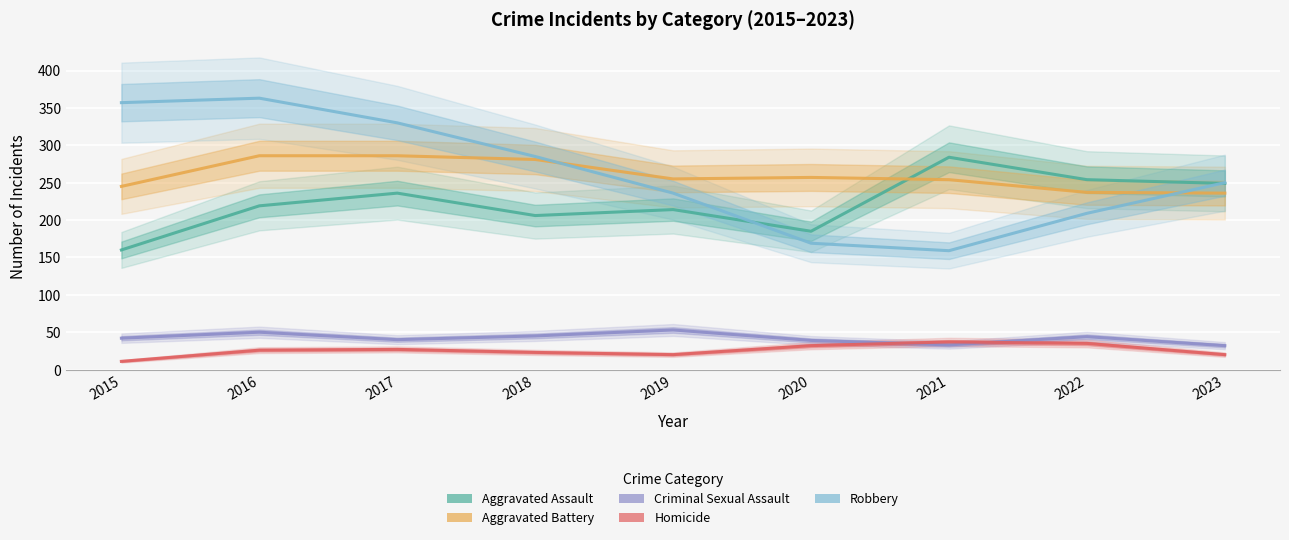

Where is Robbery nearest to the value 261?

2023